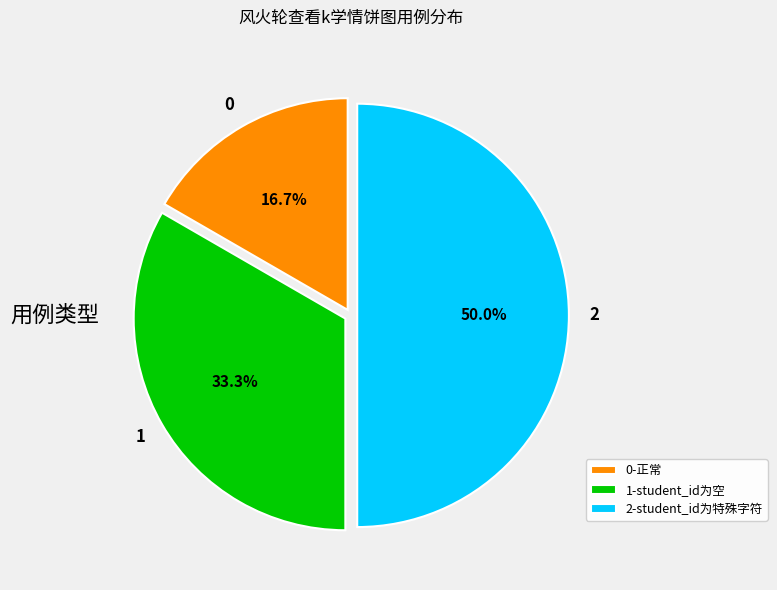

Is 1-student_id为空 the majority of the pie?

No